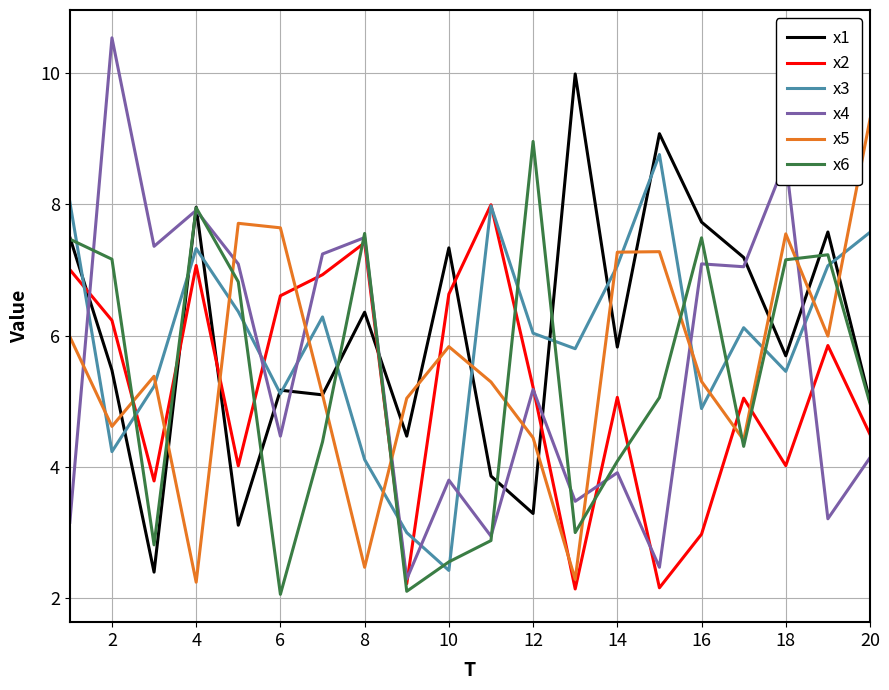

List the series in order of their peak value, lowest first.

x2, x3, x6, x5, x1, x4